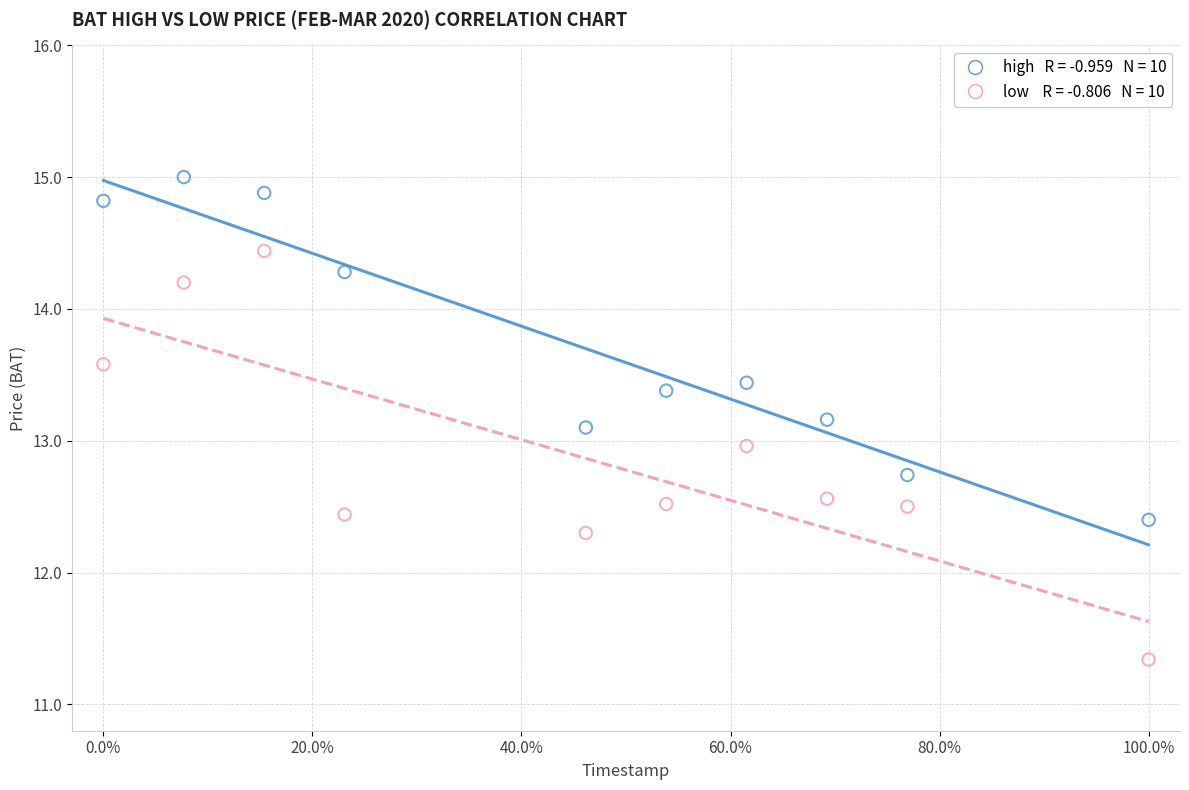

Across all data points, what is the range of X values (max minus min)?

1.0